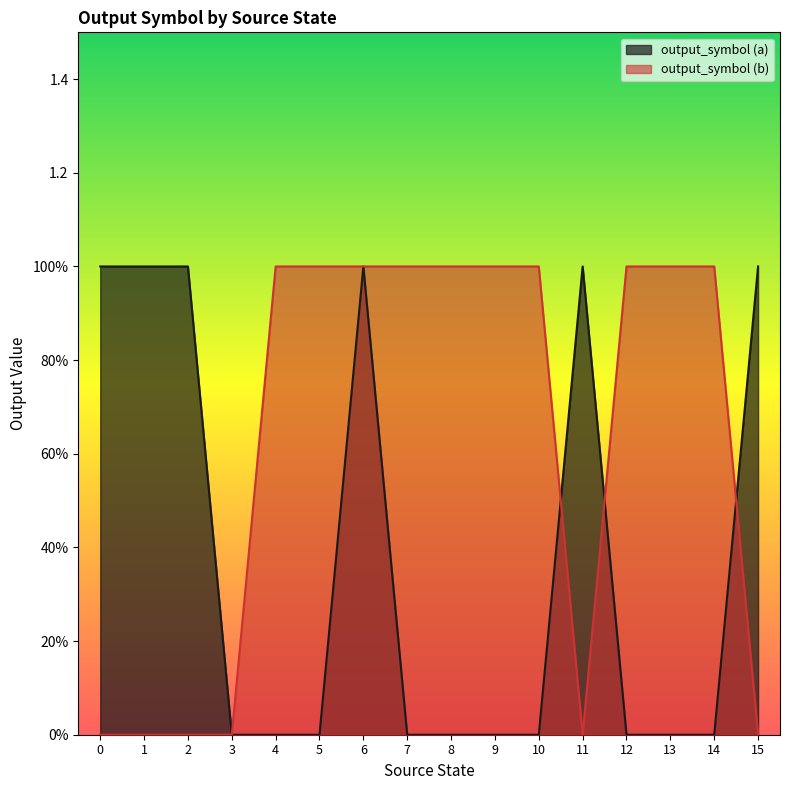

At which label does output_symbol (a) reach its minimum?

3